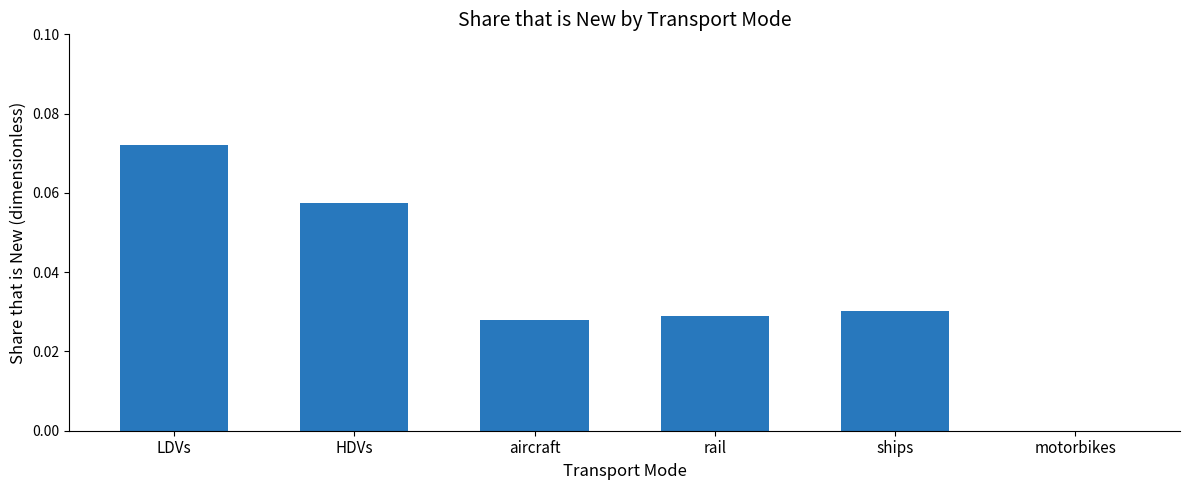

True or false: the data shows 0.0 at rail.

True